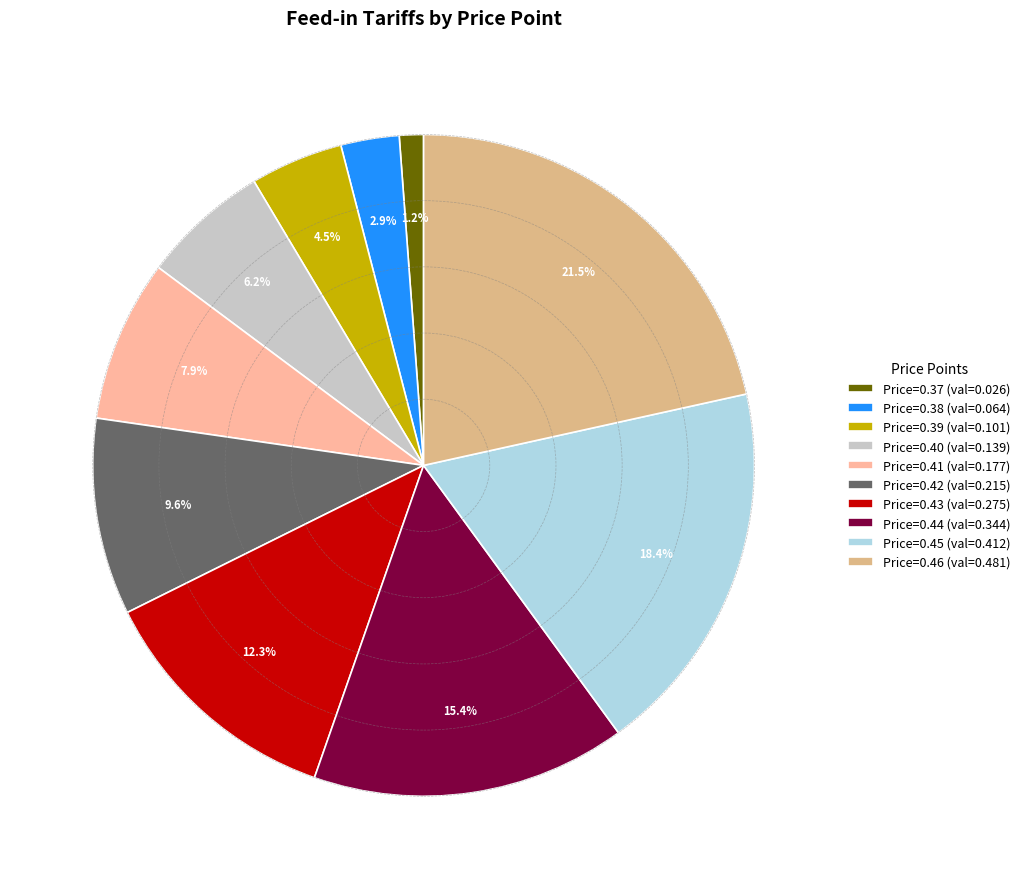

To the nearest percent, what is the average slice percentage?

10%